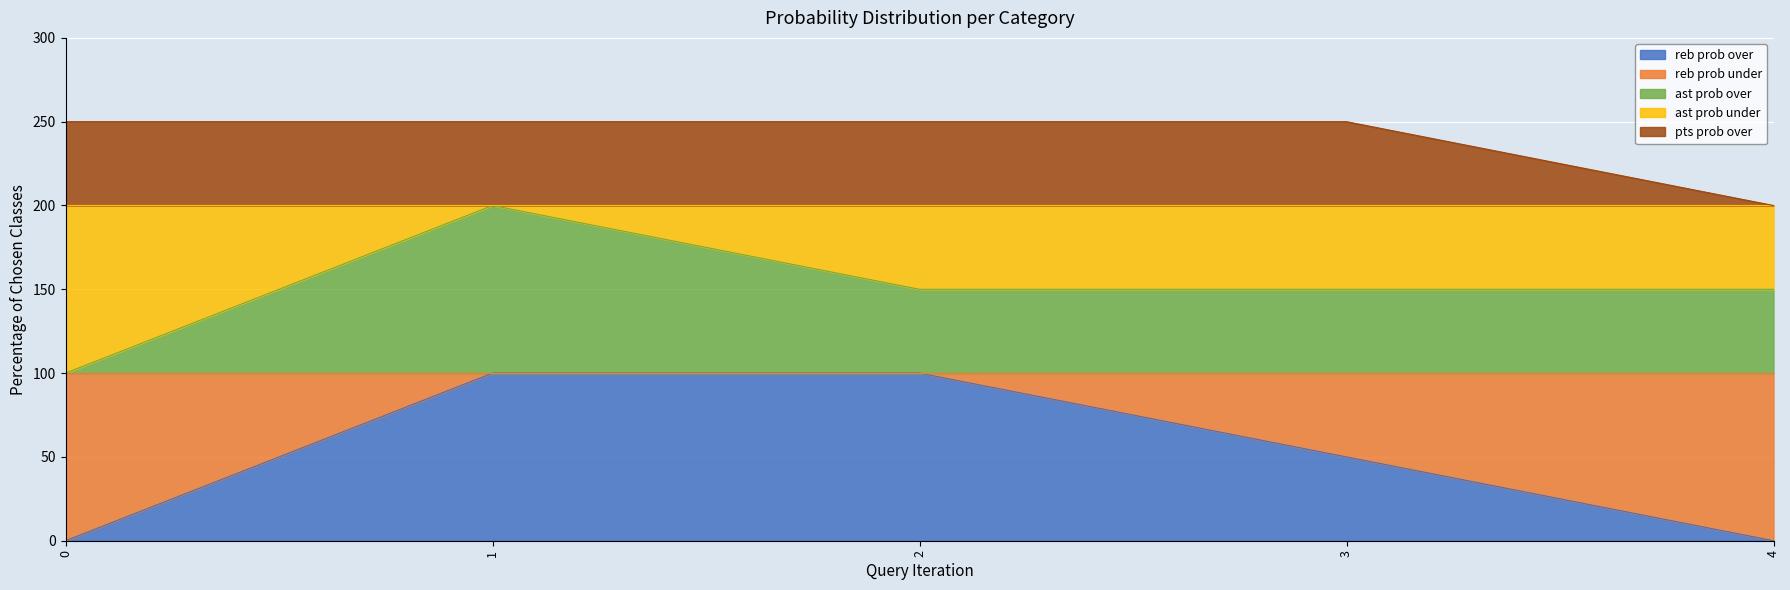

What is the highest value of the ast prob over series?

200